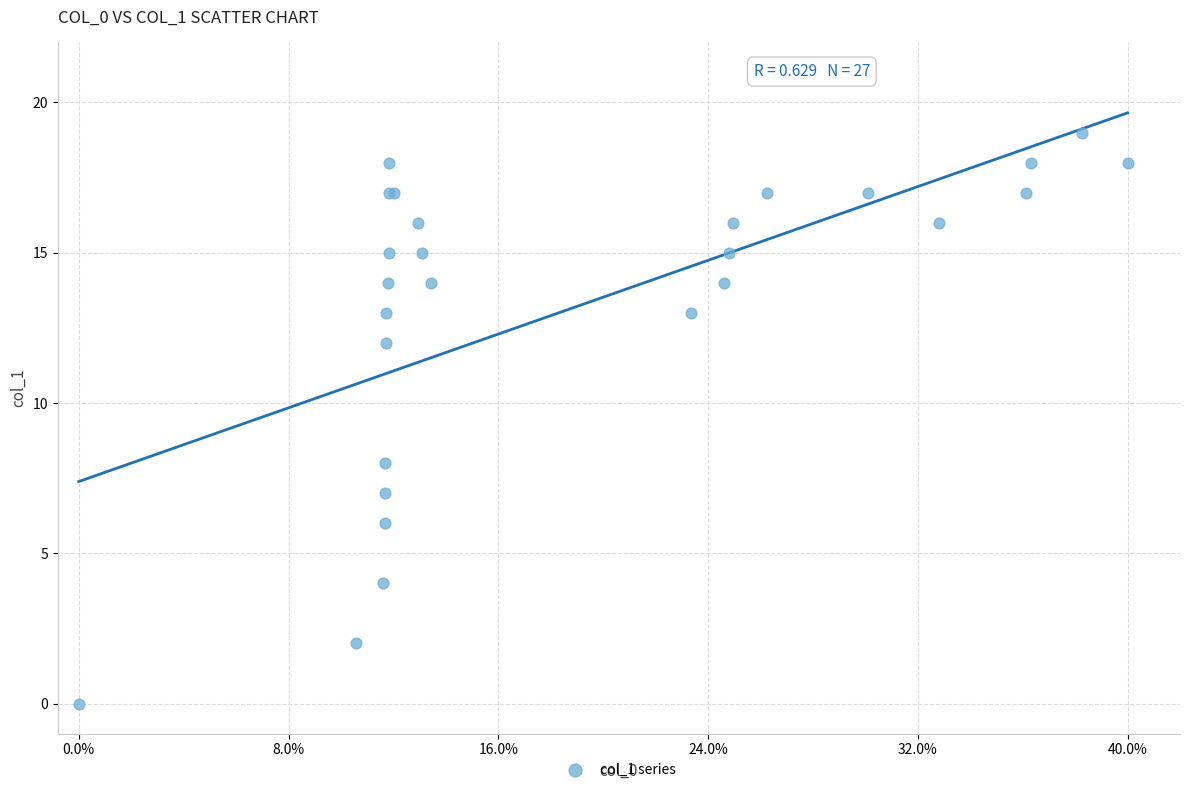

What Y value in the scatter plot is closest to 9?

8